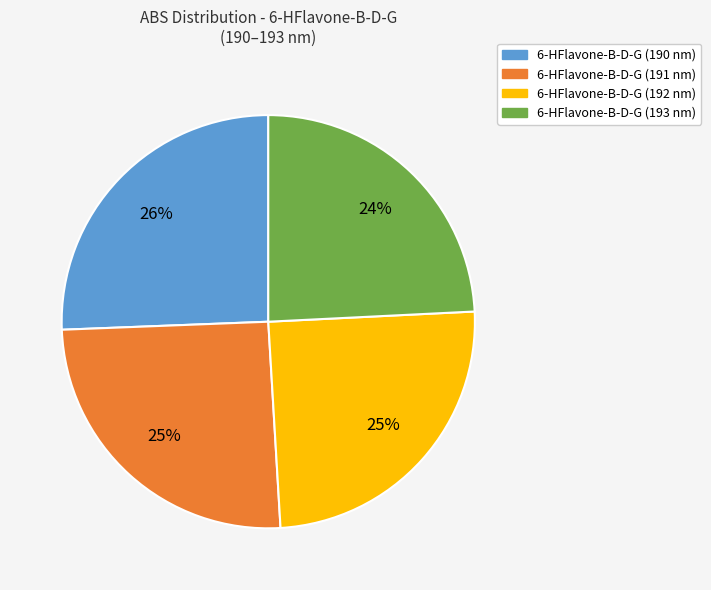

Is there any slice that represents more than half of the pie?

No